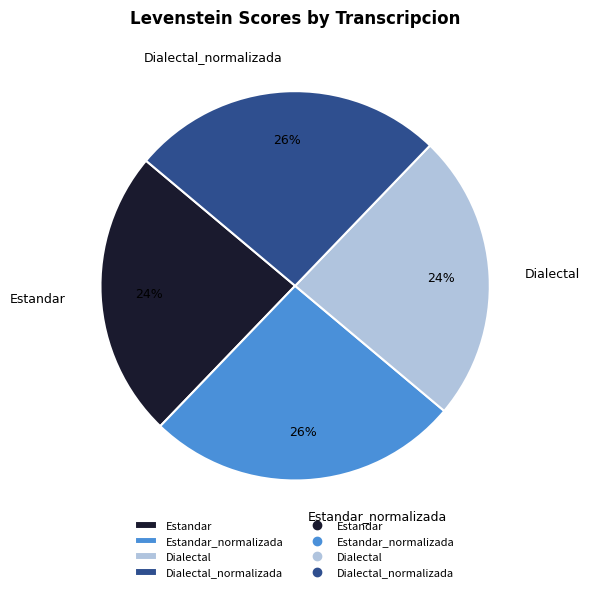

Is it true that Dialectal is 14% of the pie?

False